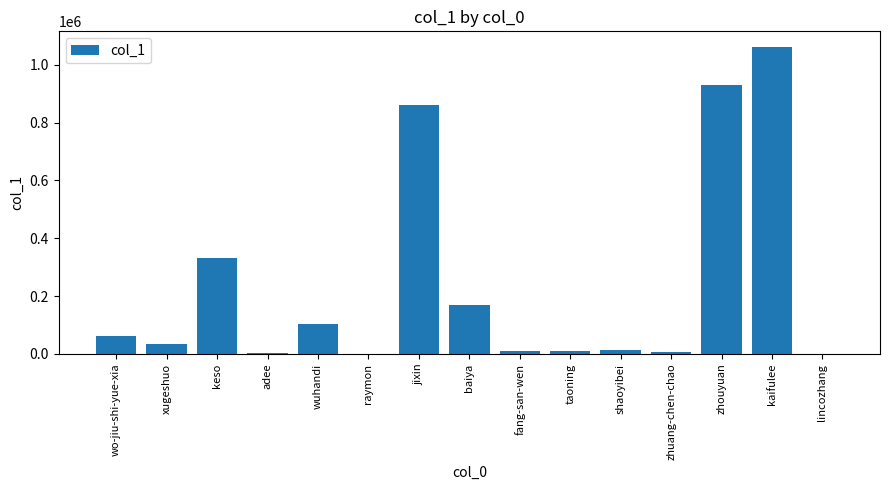

What is the maximum value shown in the chart?

1062227